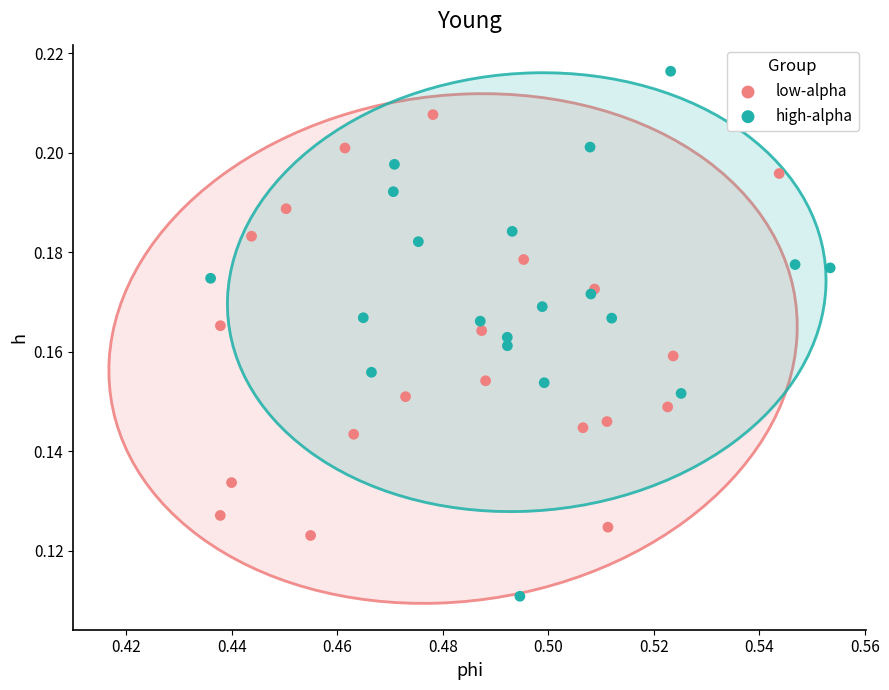

Which series reaches the minimum Y coordinate?

high-alpha